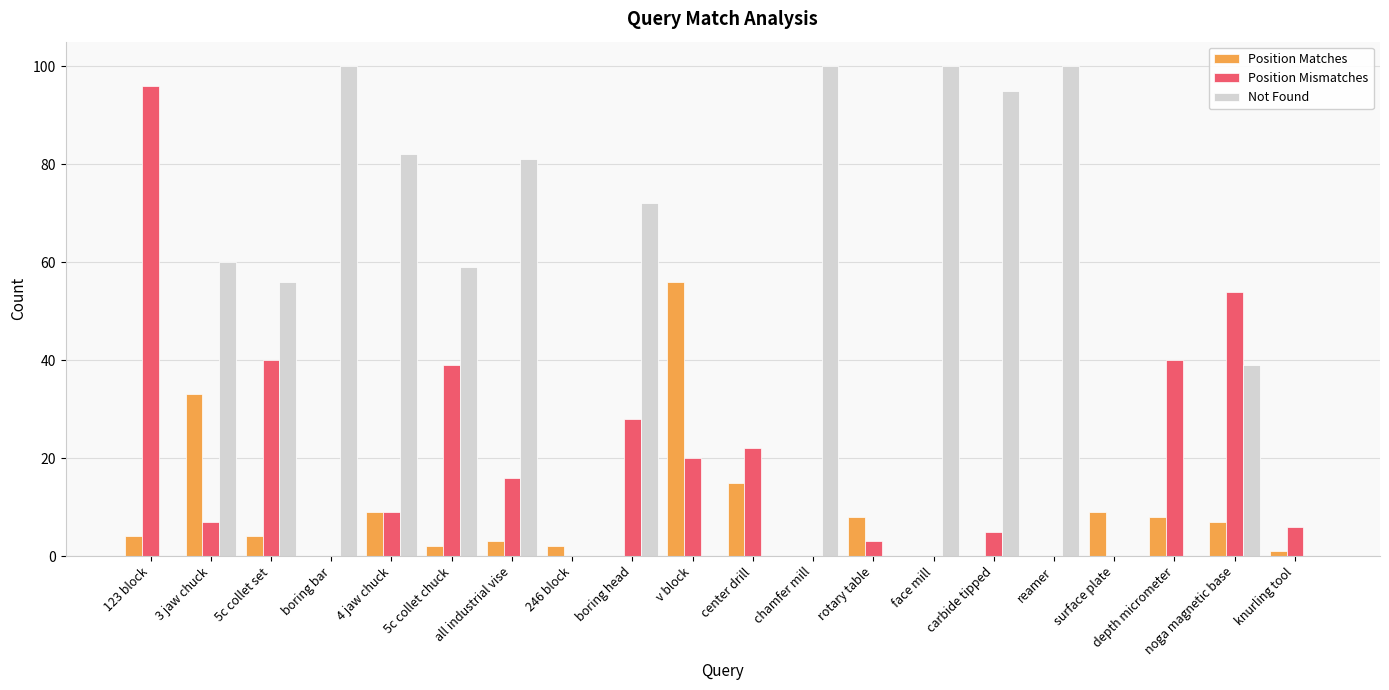

What is the total value across all series at carbide tipped?

100